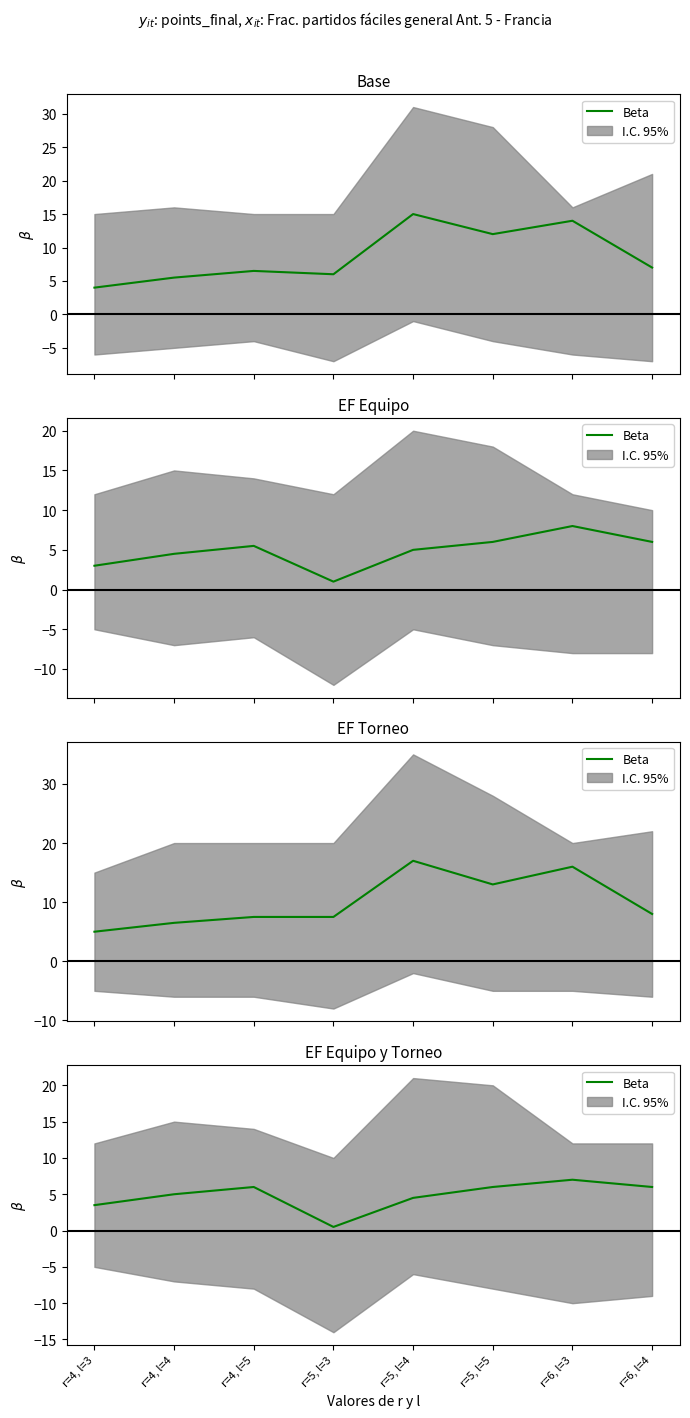

What is the change in value from r=6, l=3 to r=6, l=4?

-1.0